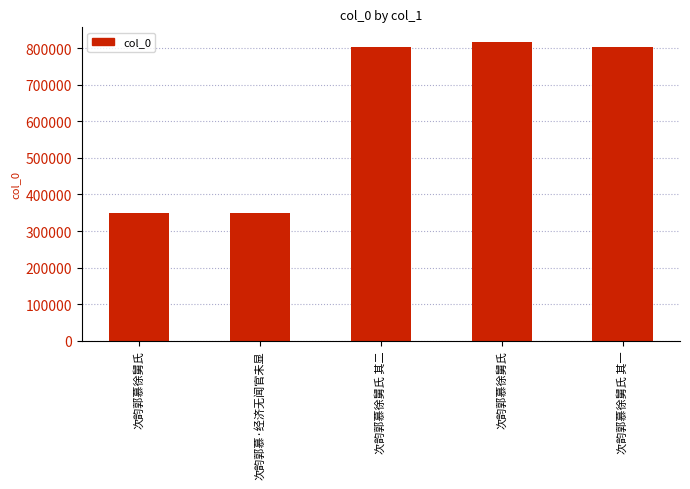

What is the value of the 5th bar from the left?

802266